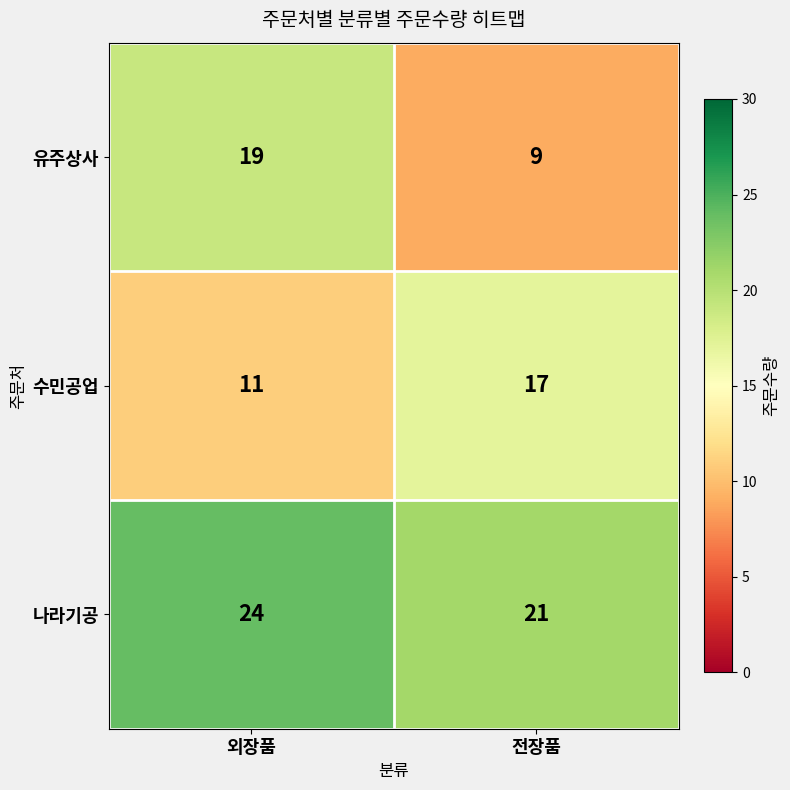

What is the total value across all series at 외장품?

54